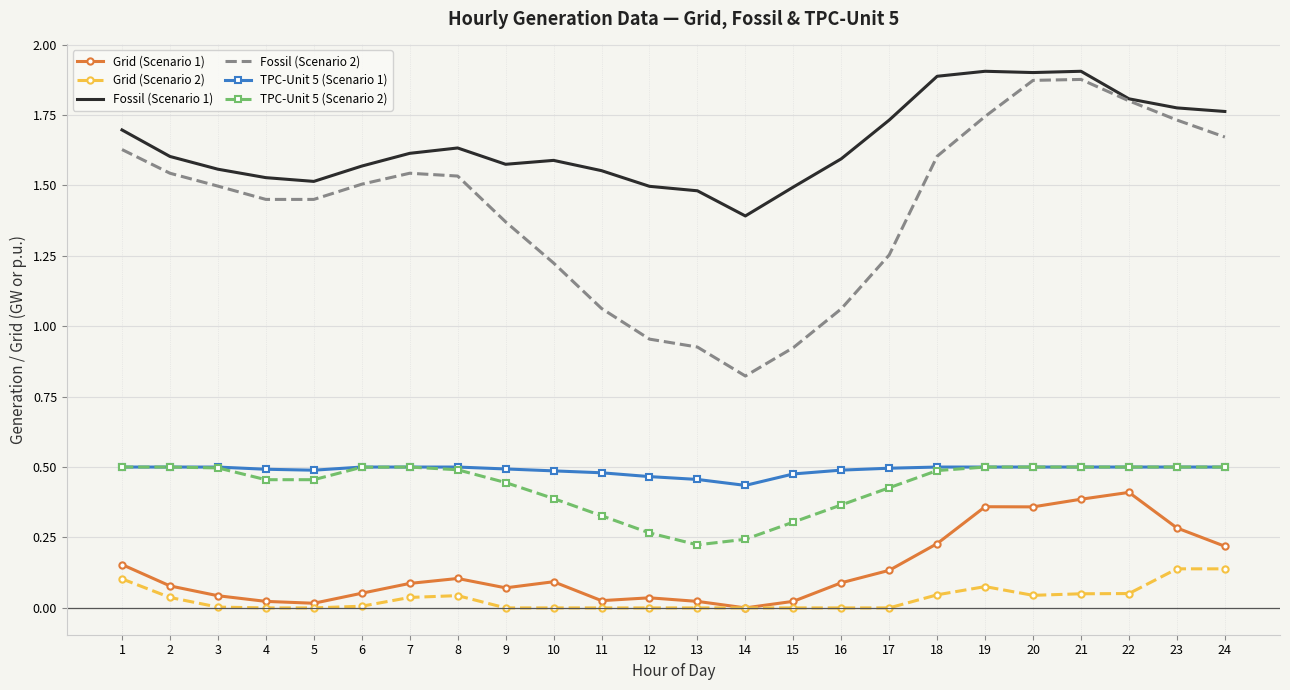

True or false: Fossil (Scenario 1) and TPC-Unit 5 (Scenario 2) intersect in this chart.

False